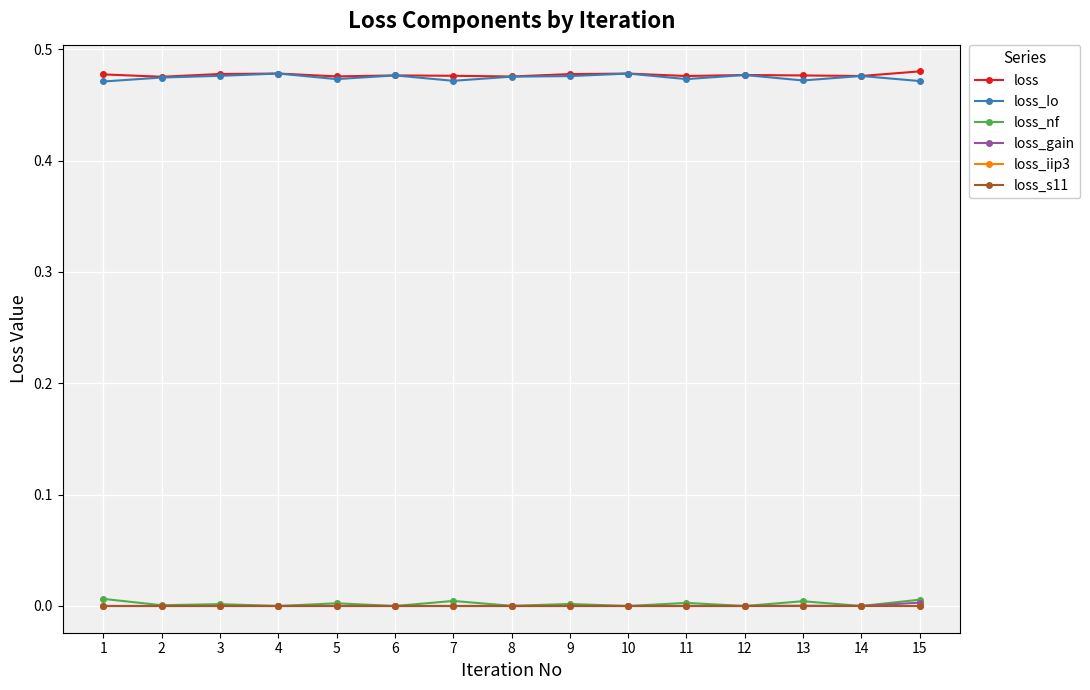

What is the greatest value displayed?

0.5